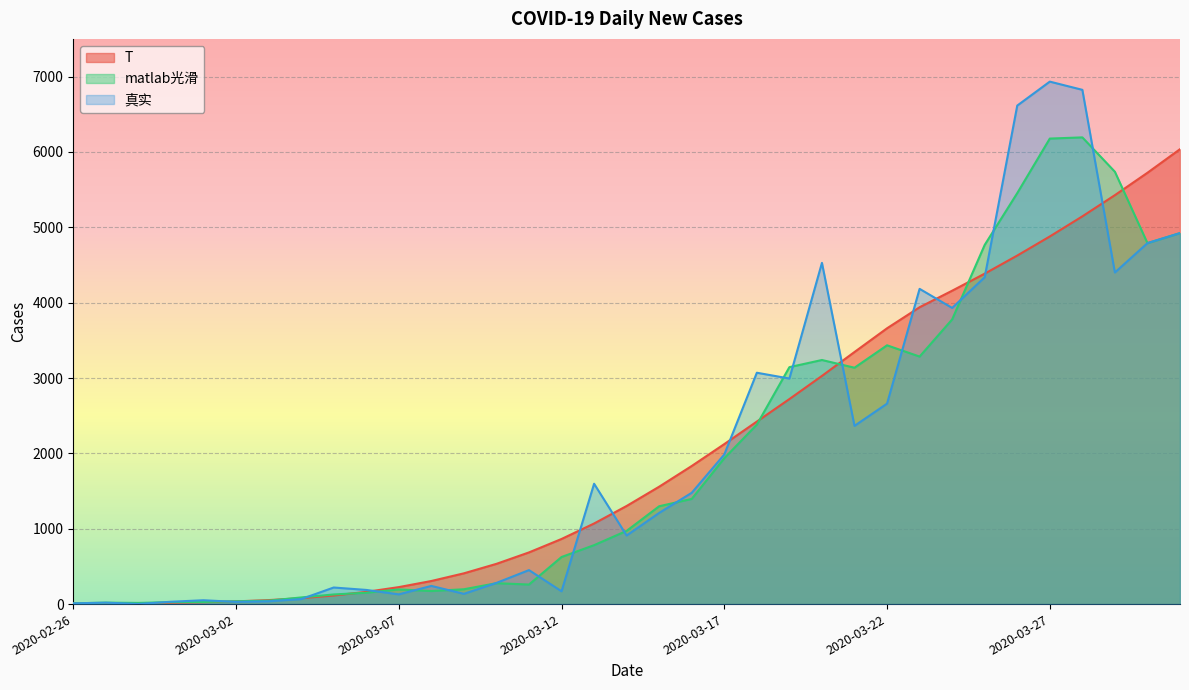

Is it true that 真实 equals 53.7 at 2020-03-07?

False